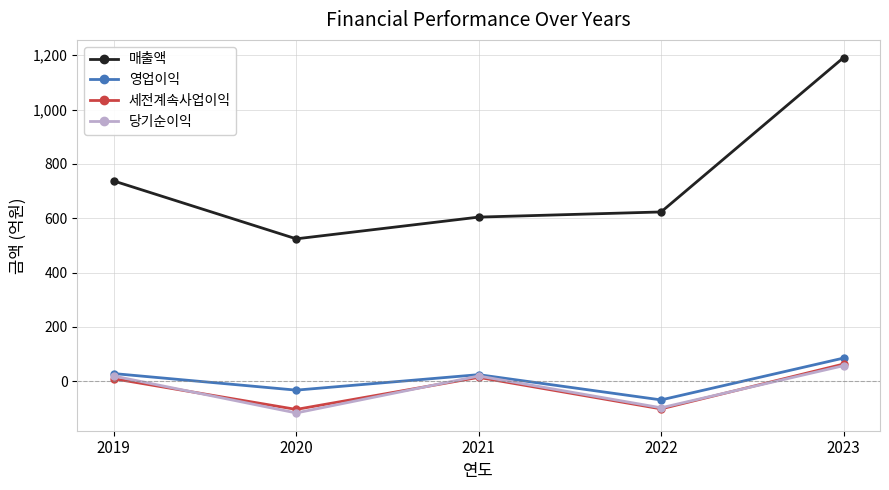

Read the 매출액 value at 2020, to the nearest 100.

500